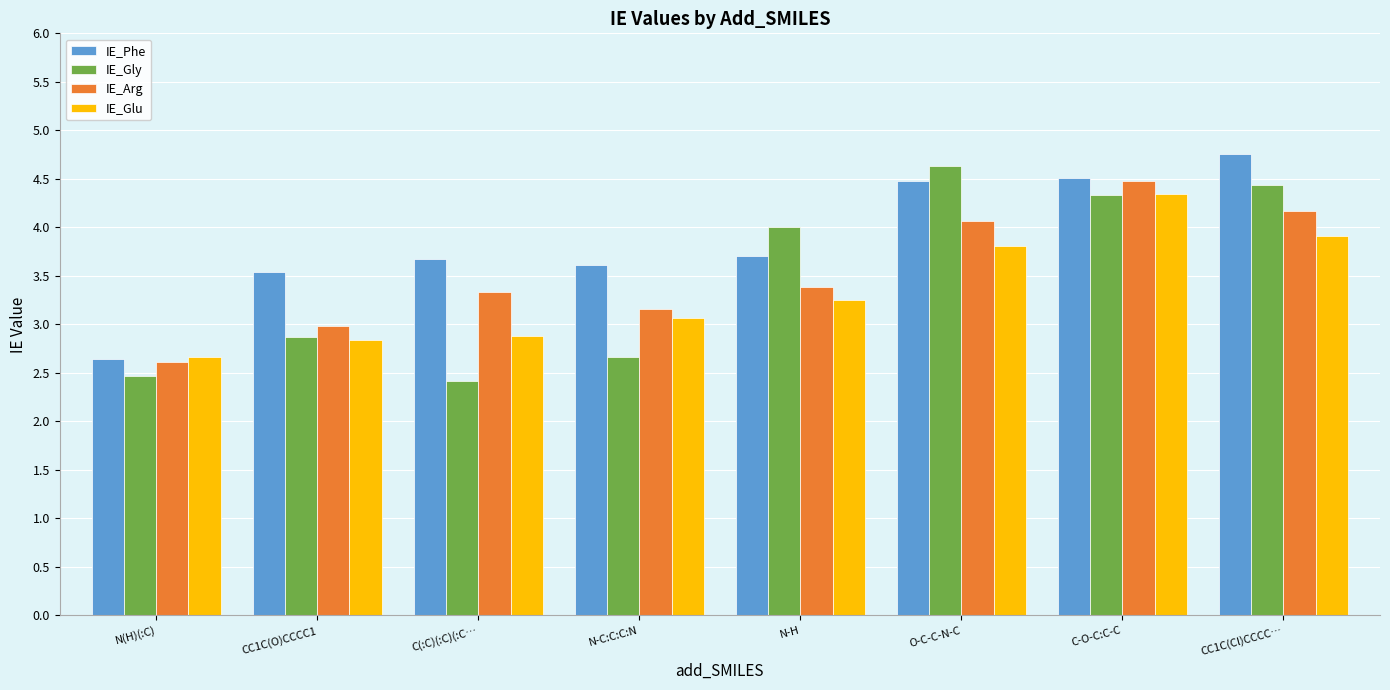

Which series has the largest total across all categories?

IE_Phe